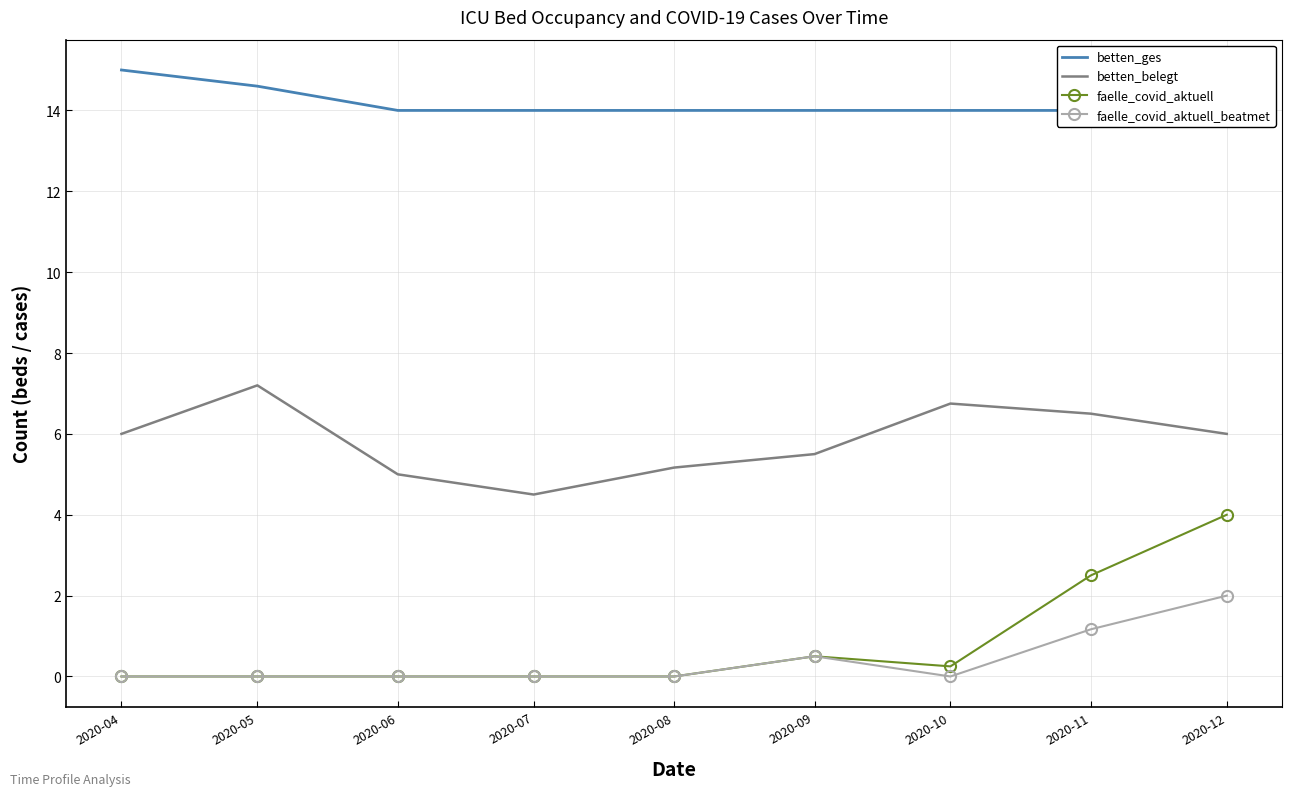

In faelle_covid_aktuell_beatmet, how many points are lower than both neighbors (excluding endpoints)?

1